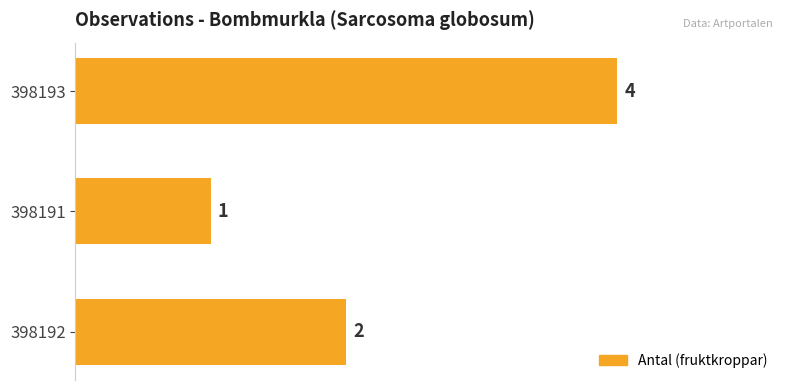

What is the sum of the values at 398193 and 398191?

5